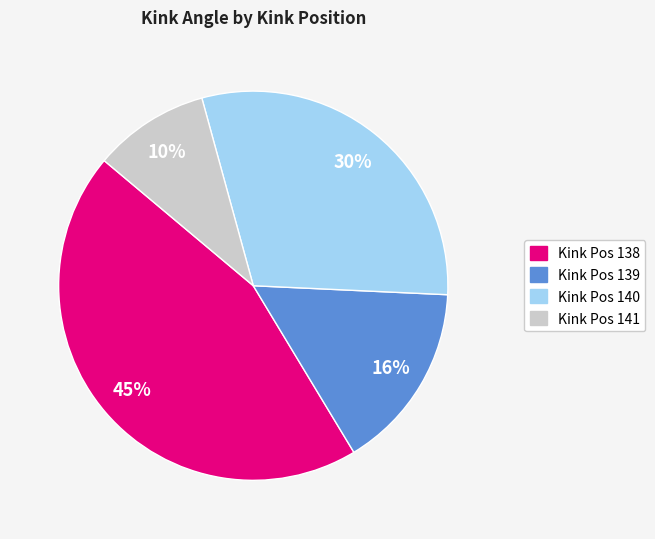

Does any single category account for the majority?

No